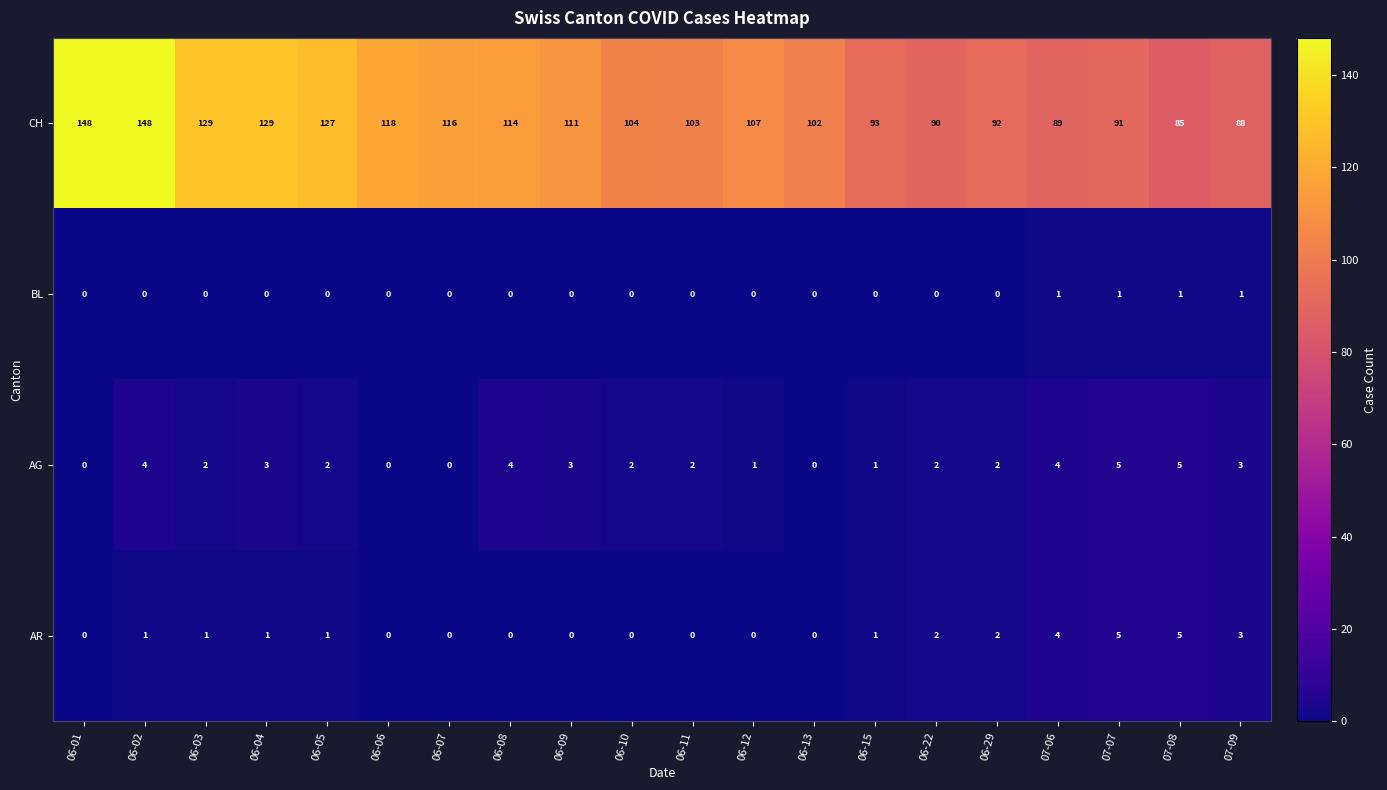

Which series has the largest total across all categories?

CH